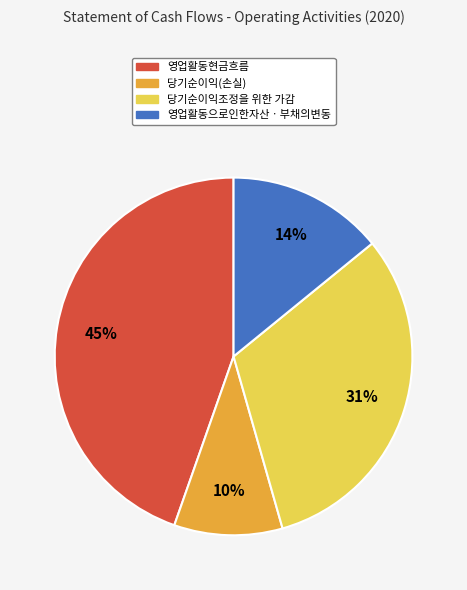

Is it true that 당기순이익(손실) is 1% of the pie?

False